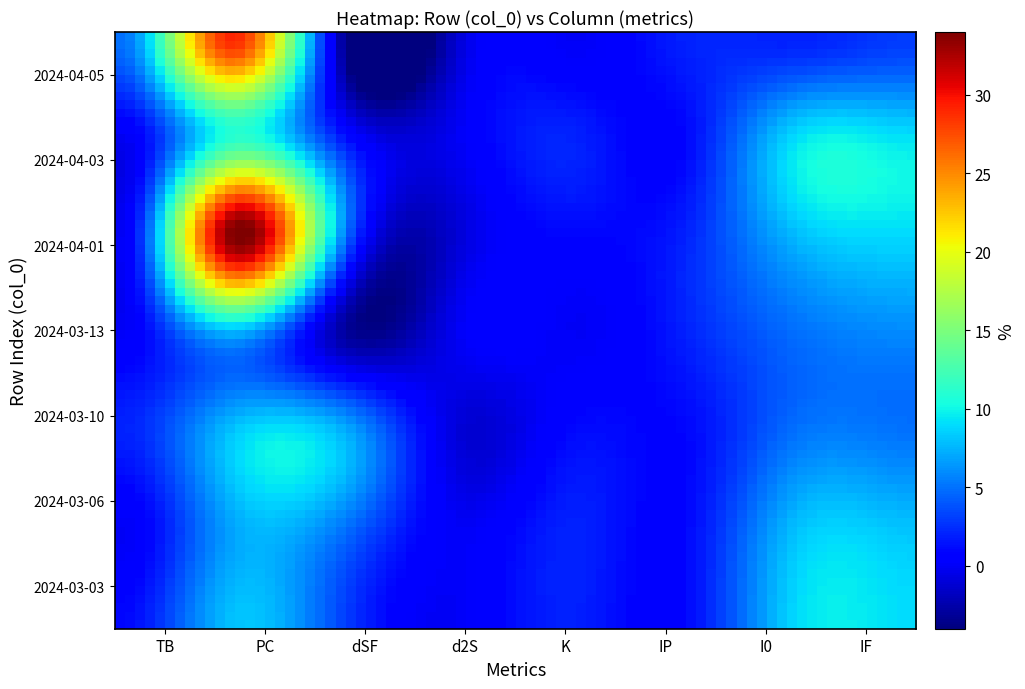

What is the smallest value displayed?

-4